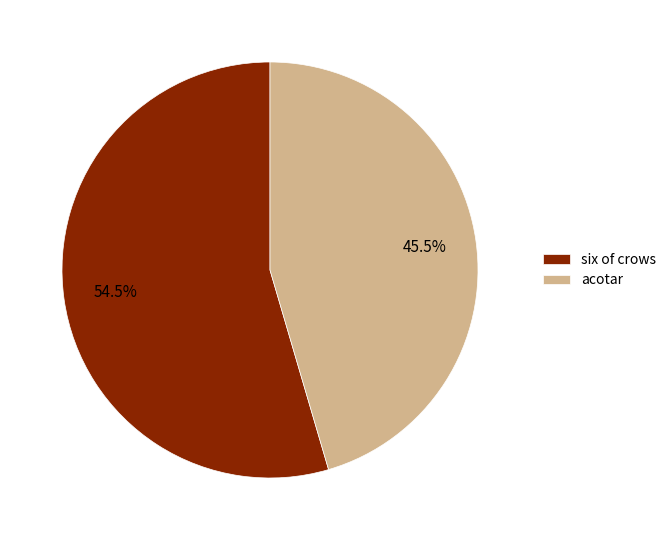

Combined, what portion of the pie is six of crows and acotar?

100.0%